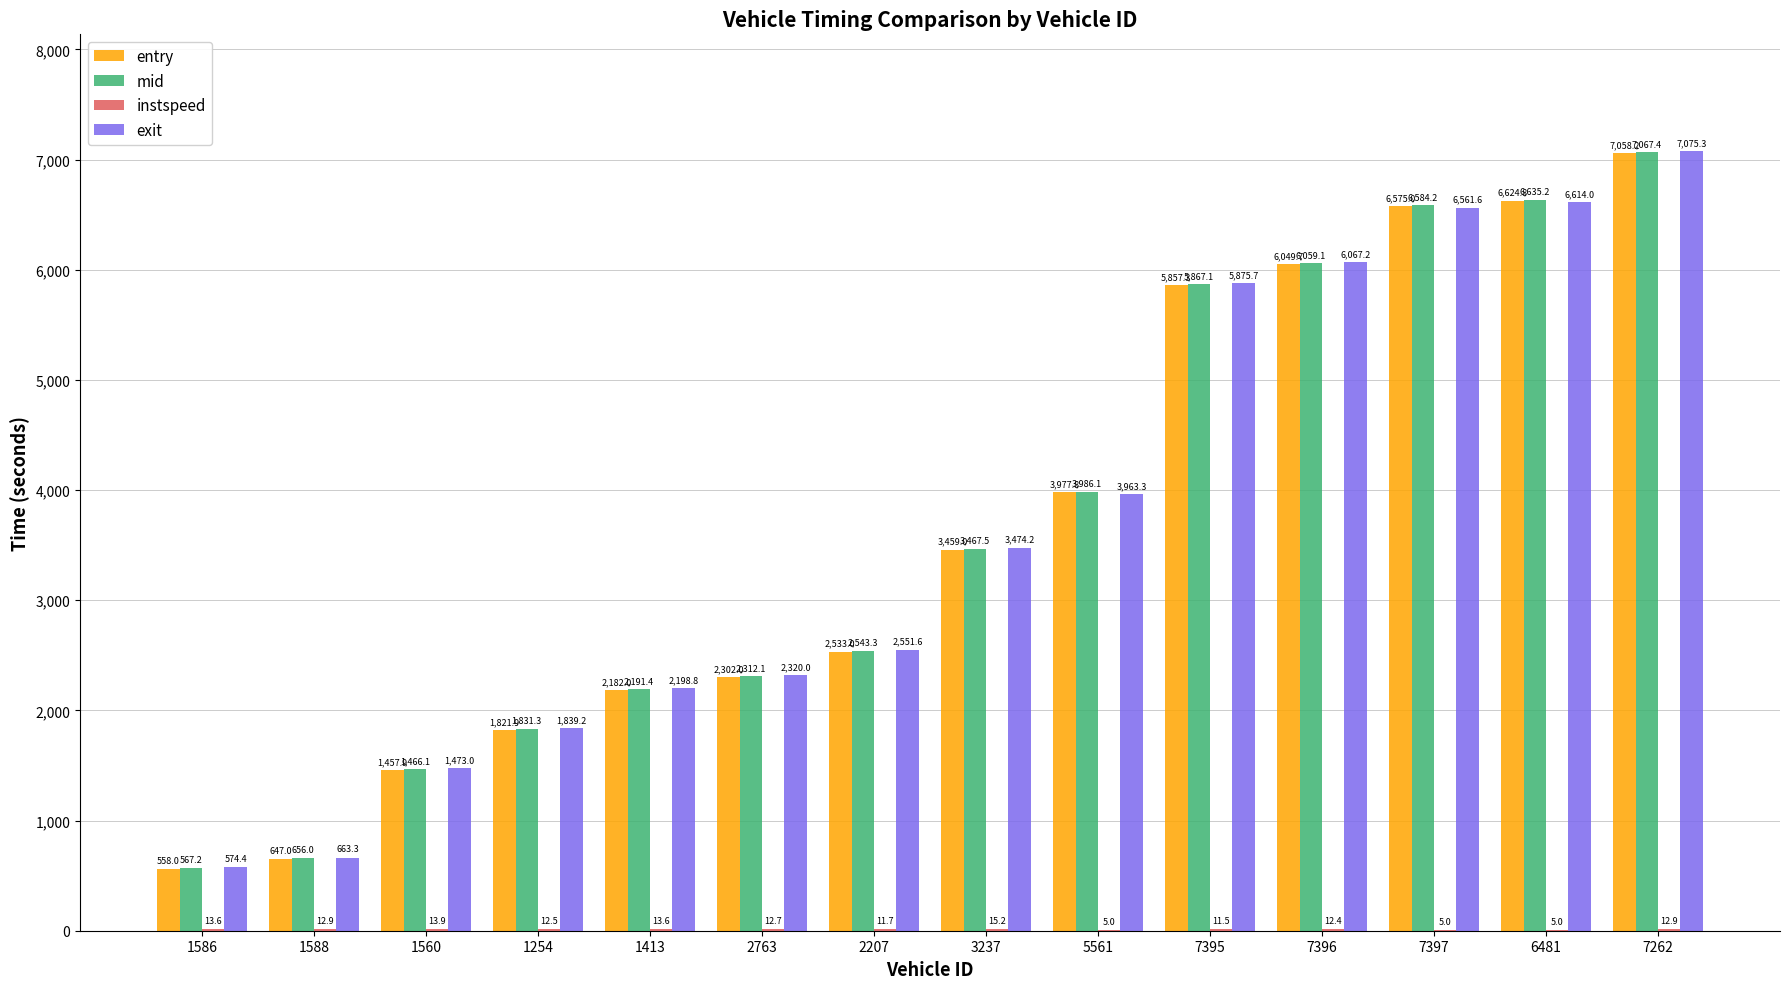

Which series has the largest total across all categories?

exit